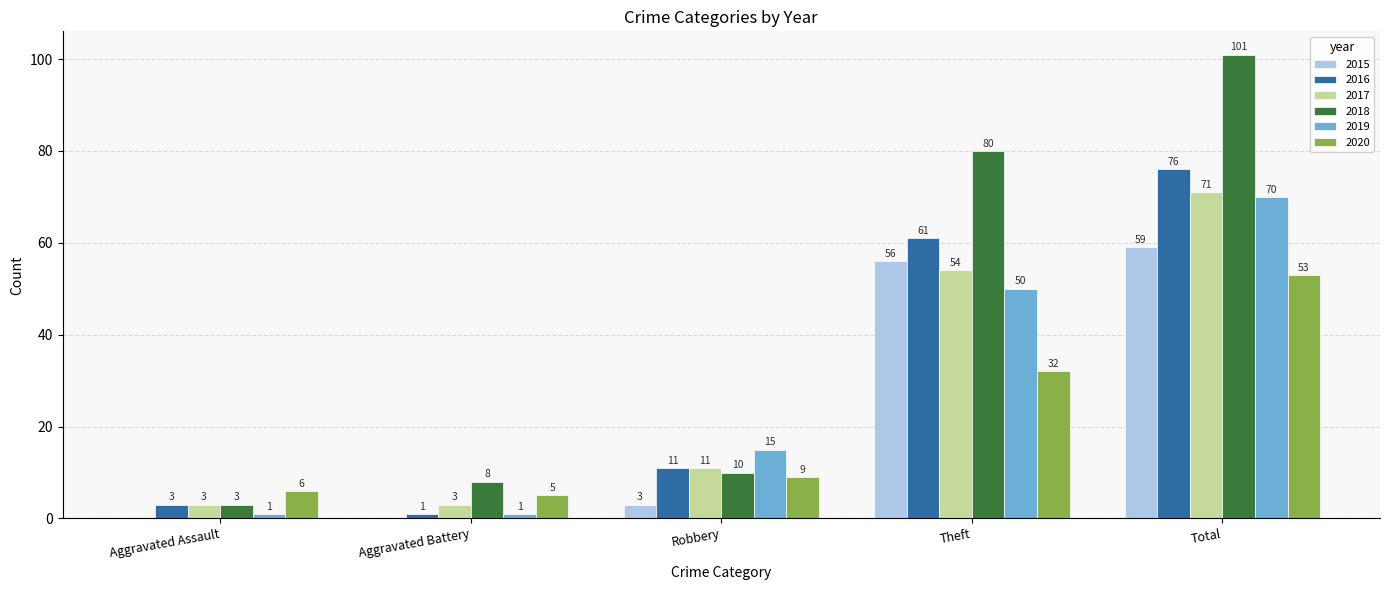

What is the spread (max minus min) of values at Theft?

48